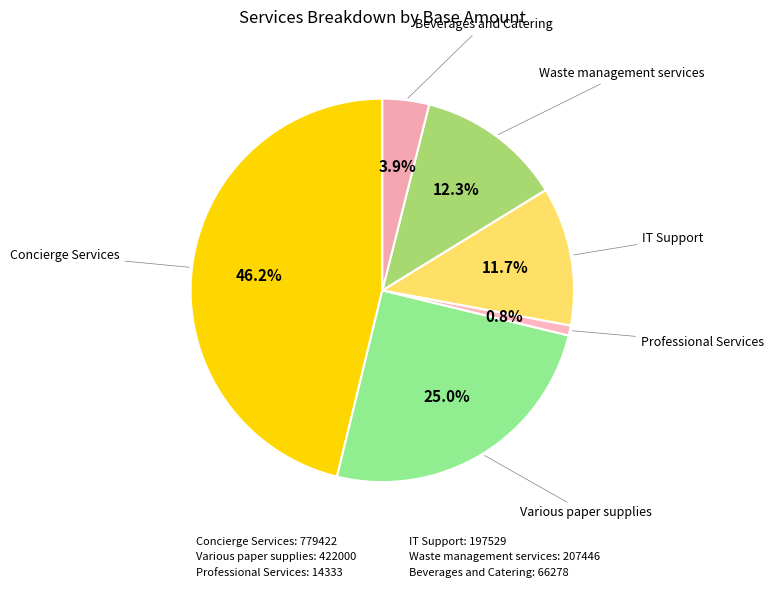

To the nearest percent, what percentage of the pie is Waste management services?

12%